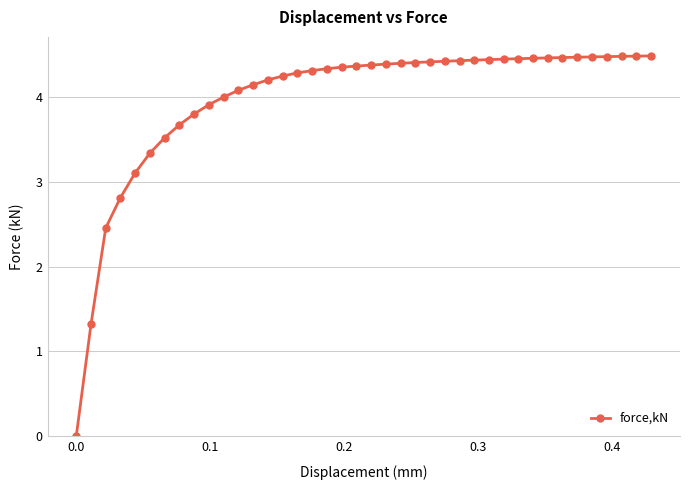

What is the average value?

4.0